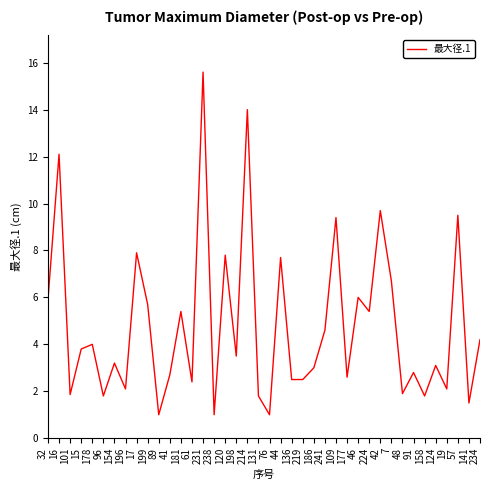

True or false: there are more than 1 points higher than both neighbors.

True